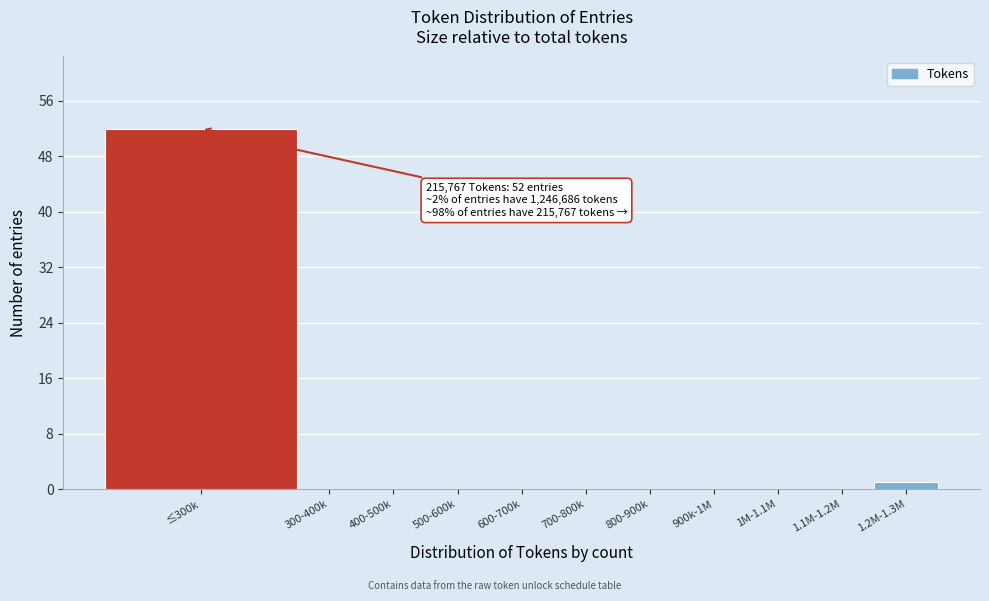

Reading left to right, what are all the values shown in this chart?

≤300k=52	300-400k=0	400-500k=0	500-600k=0	600-700k=0	700-800k=0	800-900k=0	900k-1M=0	1M-1.1M=0	1.1M-1.2M=0	1.2M-1.3M=1